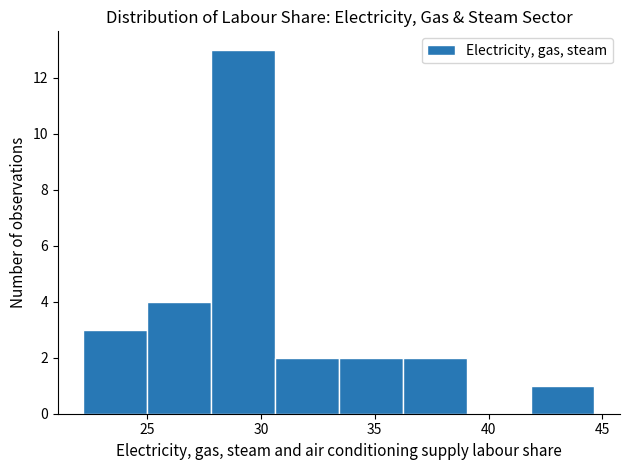

Reading left to right, transcribe this chart: for each bar, give the range it covers on the x-axis and its height. Neither the bar edges nor the heights are printed on the chart, so give them approximately, as read against the axes.

22.0 to 25.0: 3
25.0 to 28.0: 4
28.0 to 30.5: 13
30.5 to 33.5: 2
33.5 to 36.0: 2
36.0 to 39.0: 2
39.0 to 42.0: 0
42.0 to 44.5: 1